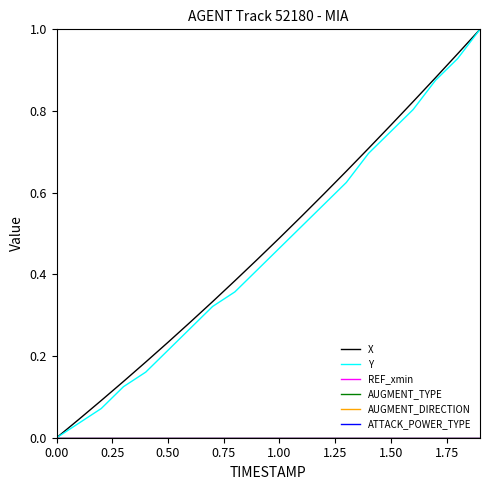

Reading right to left, what are all the values shown in this chart?

X: 1.0	0.9	0.9	0.8	0.8	0.7	0.7	0.6	0.5	0.5	0.4	0.4	0.3	0.3	0.2	0.2	0.1	0.1	0.0	0.0
Y: 1.0	0.9	0.9	0.8	0.7	0.7	0.6	0.6	0.5	0.5	0.4	0.4	0.3	0.3	0.2	0.2	0.1	0.1	0.0	0.0
REF_xmin: 0.0	0.0	0.0	0.0	0.0	0.0	0.0	0.0	0.0	0.0	0.0	0.0	0.0	0.0	0.0	0.0	0.0	0.0	0.0	0.0
AUGMENT_TYPE: 0.0	0.0	0.0	0.0	0.0	0.0	0.0	0.0	0.0	0.0	0.0	0.0	0.0	0.0	0.0	0.0	0.0	0.0	0.0	0.0
AUGMENT_DIRECTION: 0.0	0.0	0.0	0.0	0.0	0.0	0.0	0.0	0.0	0.0	0.0	0.0	0.0	0.0	0.0	0.0	0.0	0.0	0.0	0.0
ATTACK_POWER_TYPE: 0.0	0.0	0.0	0.0	0.0	0.0	0.0	0.0	0.0	0.0	0.0	0.0	0.0	0.0	0.0	0.0	0.0	0.0	0.0	0.0